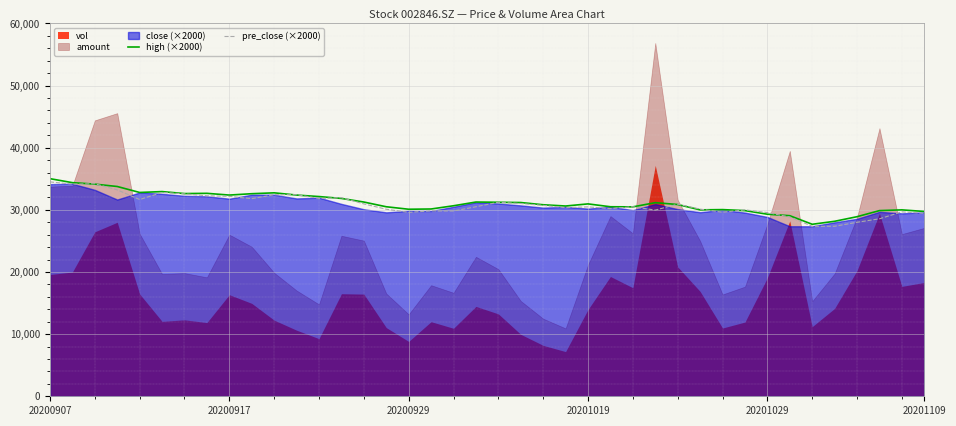

What is the sum of the pre_close (×2000) values at 34 and 11?

59800.0